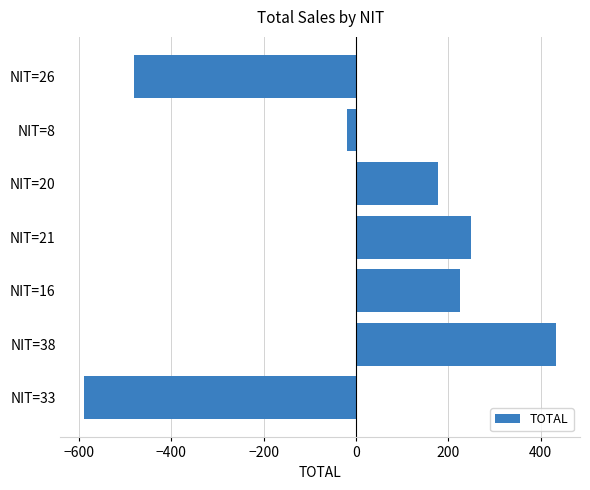

How many bars are there in total?

7